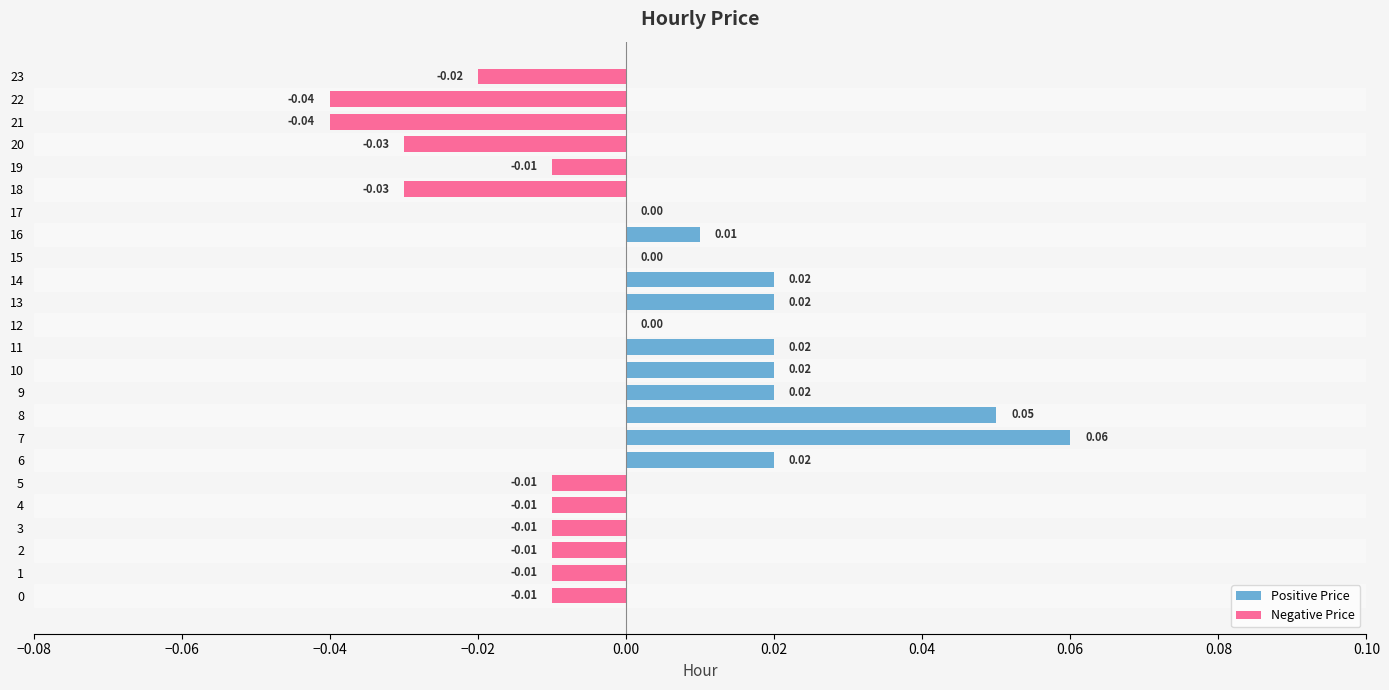

Reading left to right, what are all the values shown in this chart?

Positive Price: 0.0	0.1	0.1	0.0	0.0	0.0	0.0	0.0	0.0	0.0	0.0	0.0
Negative Price: -0.0	-0.0	-0.0	-0.0	-0.0	-0.0	-0.0	-0.0	-0.0	-0.0	-0.0	-0.0